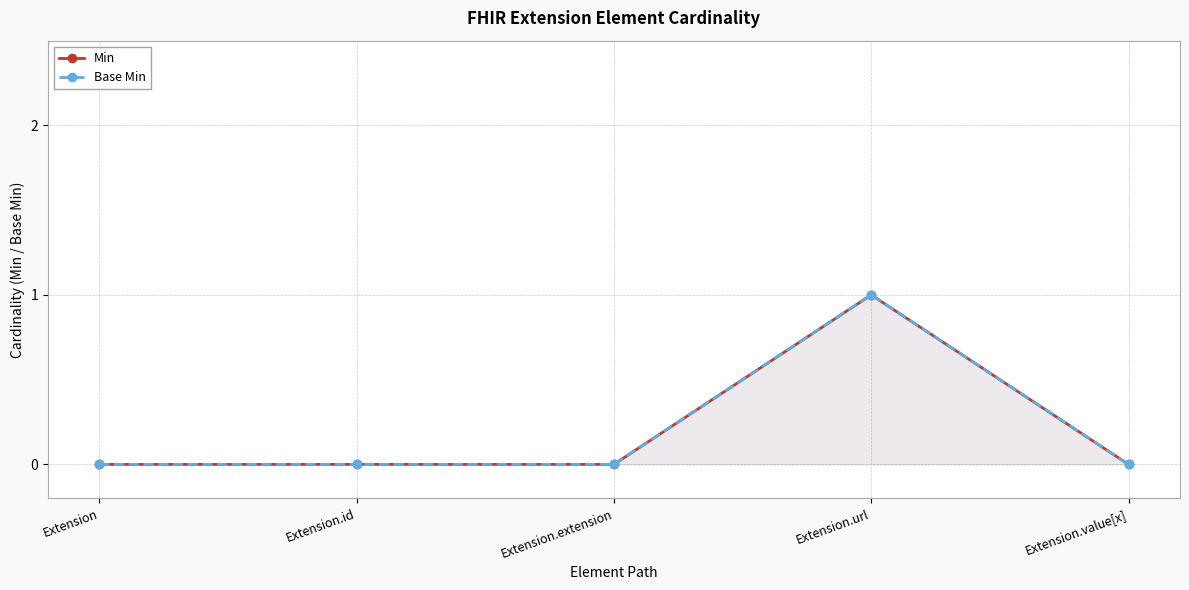

Which category has the lowest value in the Base Min series?

Extension